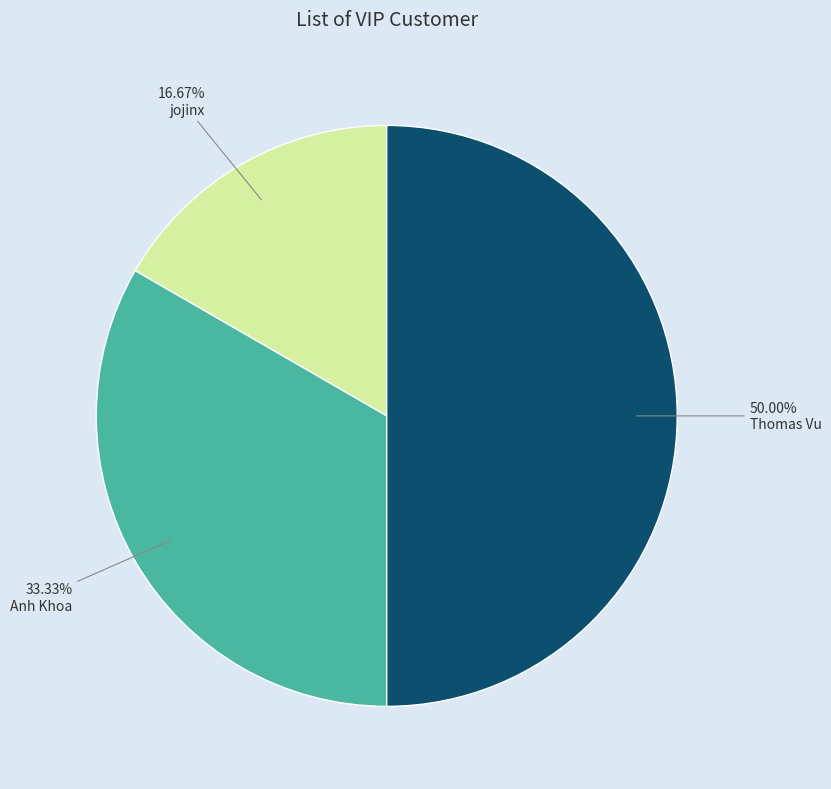

Combined, what portion of the pie is Anh Khoa and jojinx?

50.0%